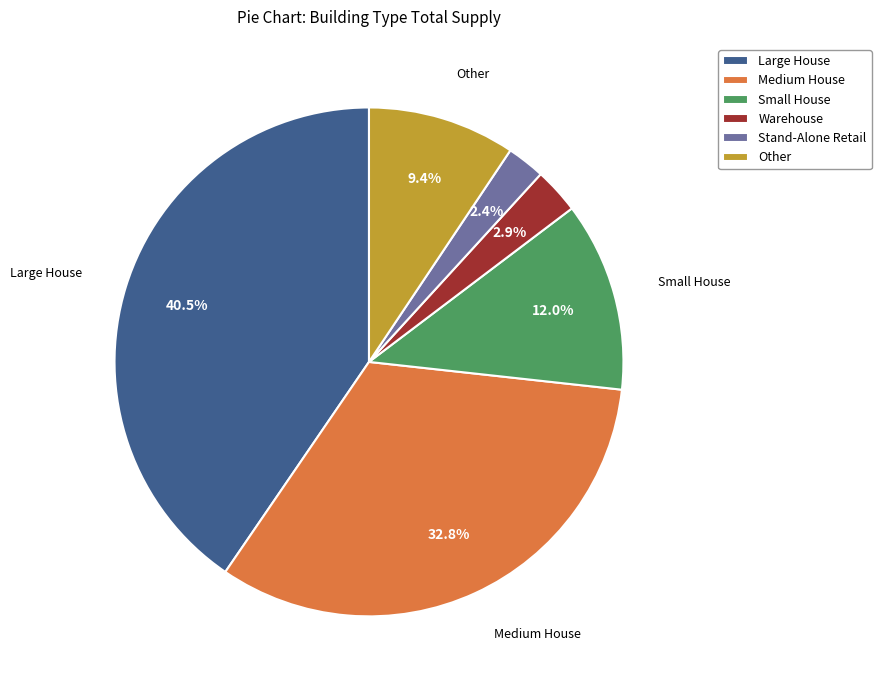

To the nearest percent, what is the difference between the largest and smallest slice percentages?

38%